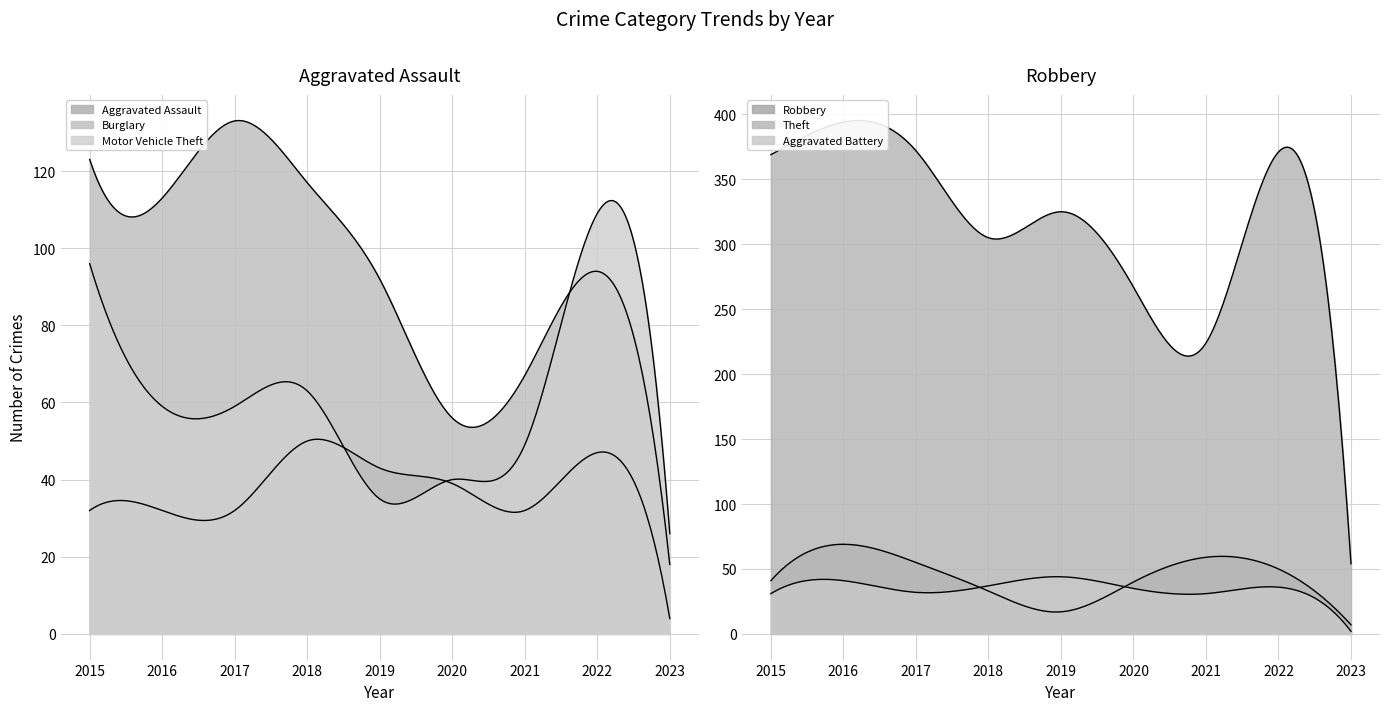

What is the average value of the Aggravated Assault series?

35